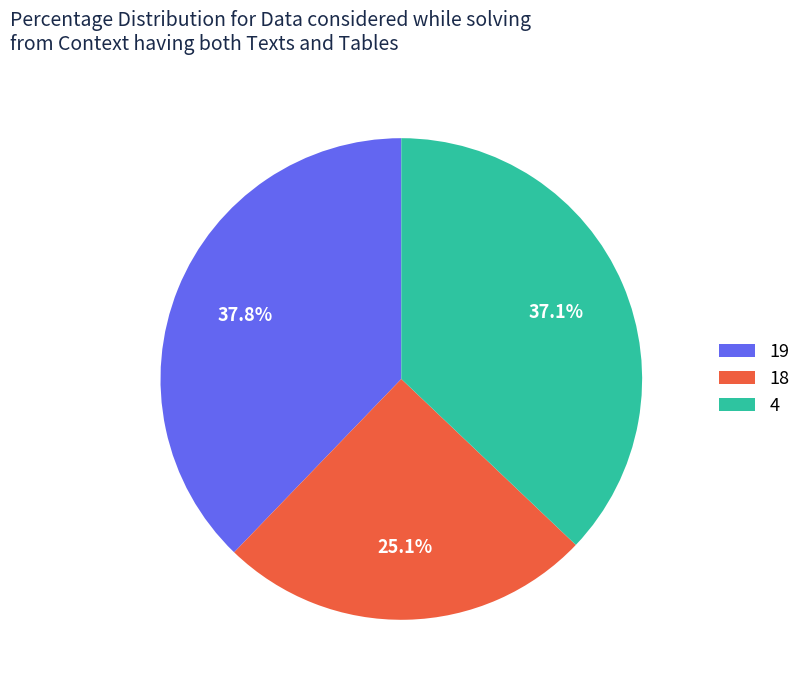

Combined, what portion of the pie is 19 and 18?

62.9%